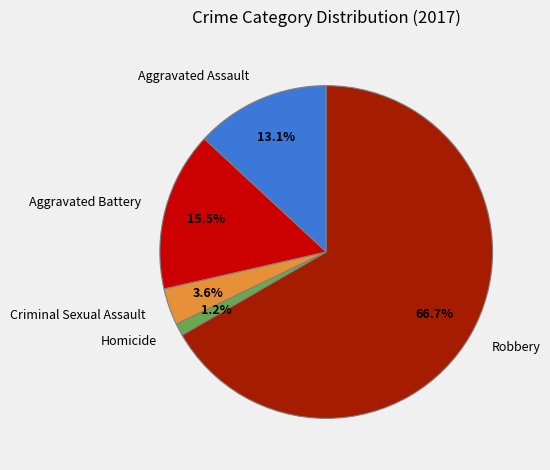

How much of the chart is everything except Homicide?

98.8%